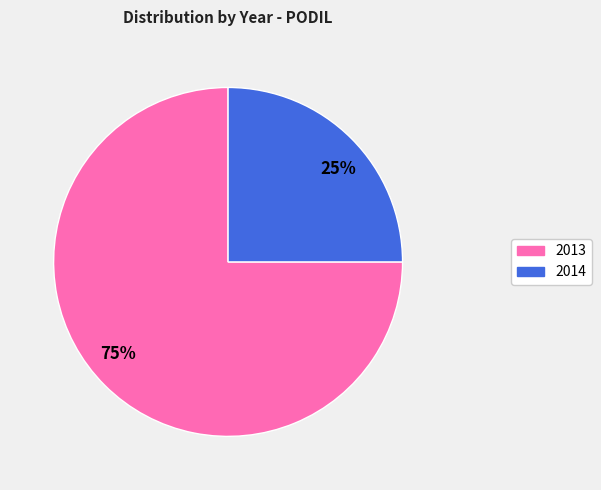

To the nearest percent, what is the difference between the 2014 and 2013 slice percentages?

50%